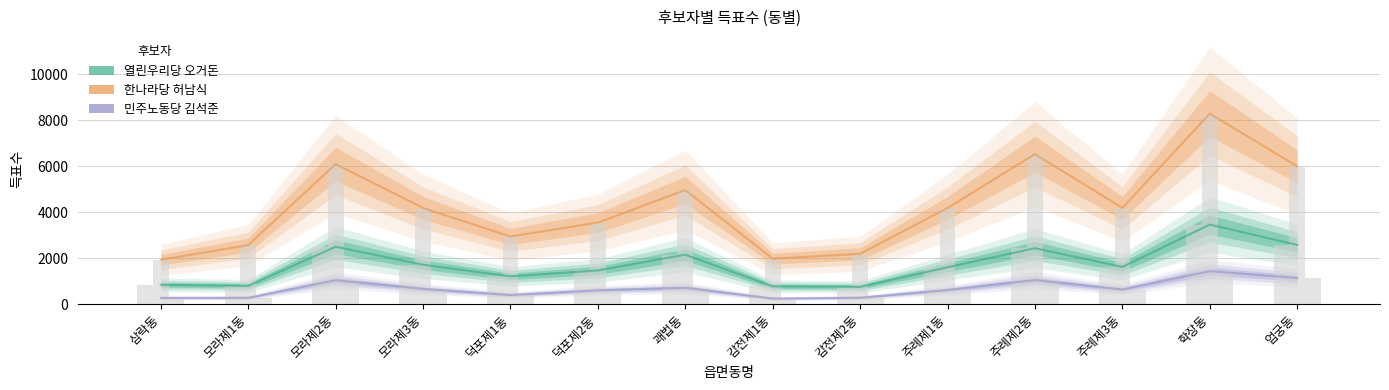

List the series in order of their peak value, highest first.

한나라당 허남식, 열린우리당 오거돈, 민주노동당 김석준